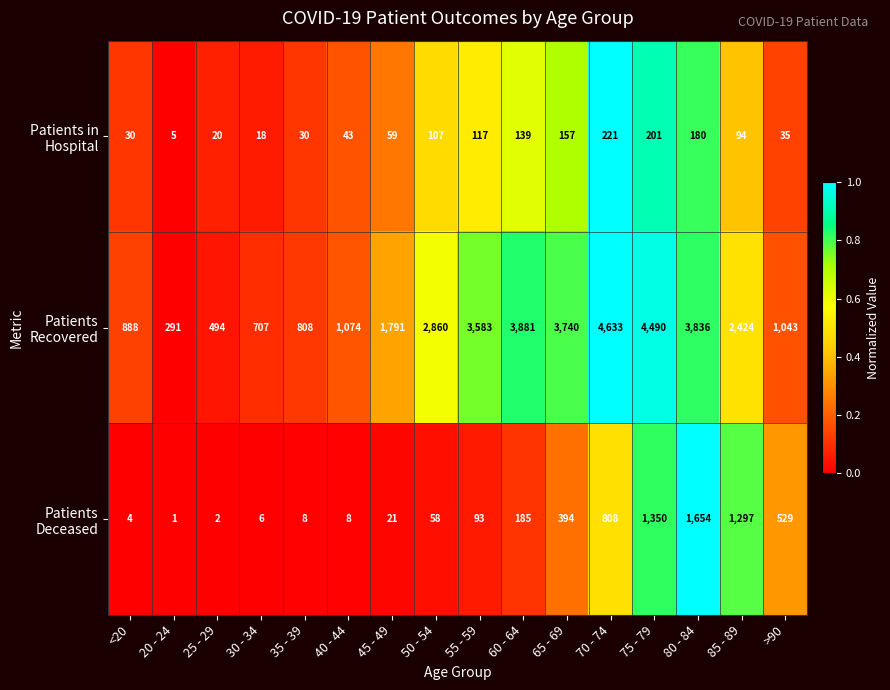

Which label corresponds to the smallest value in the chart?

20 - 24